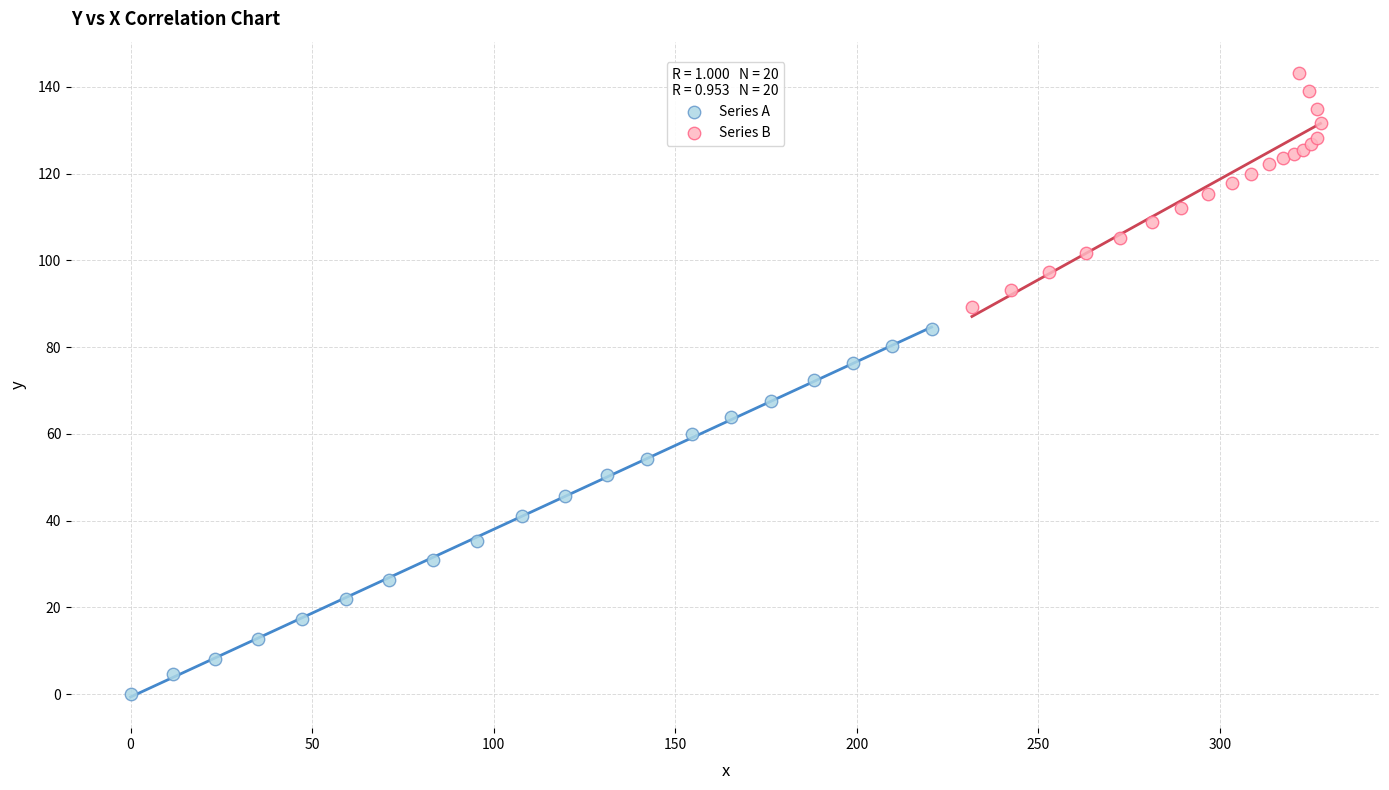

Which series contains the highest Y value?

Series B